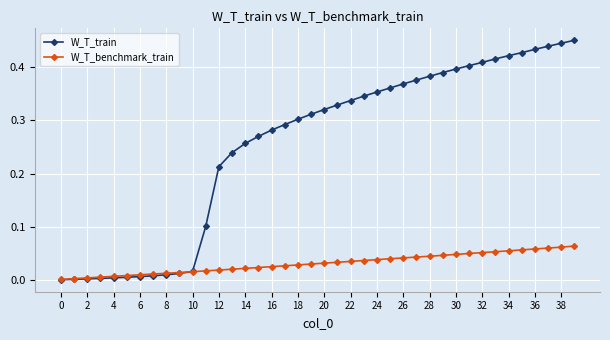

Which series has the largest range (max minus min)?

W_T_train